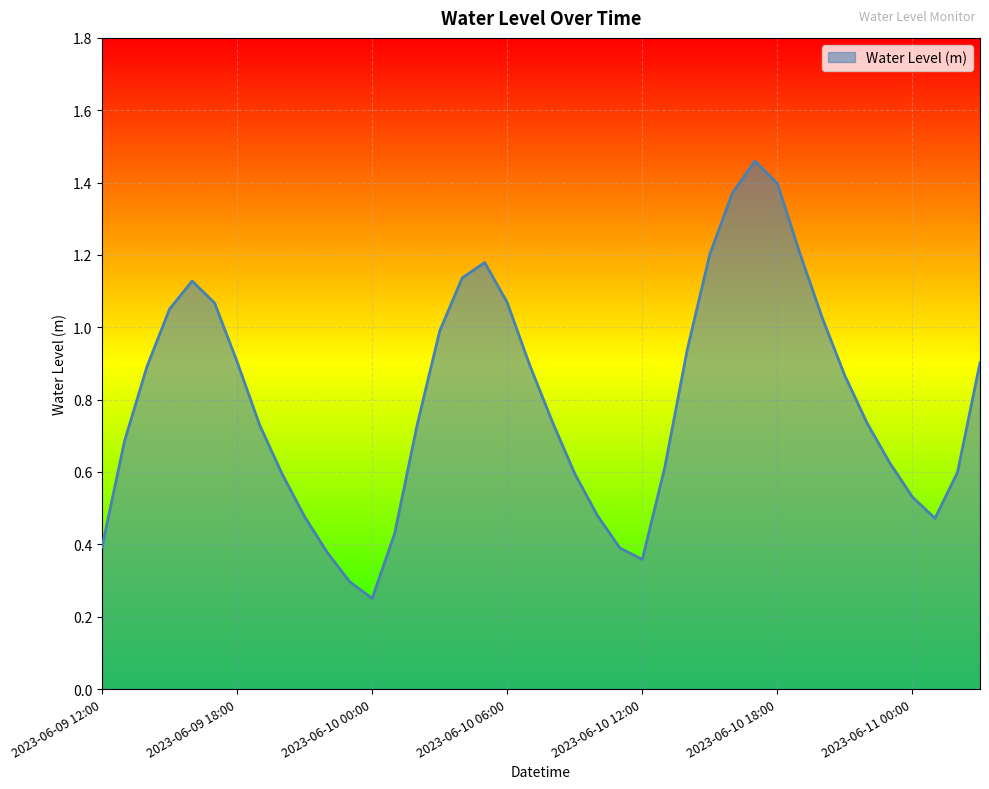

How many points are higher than both their immediate neighbors (excluding endpoints)?

3